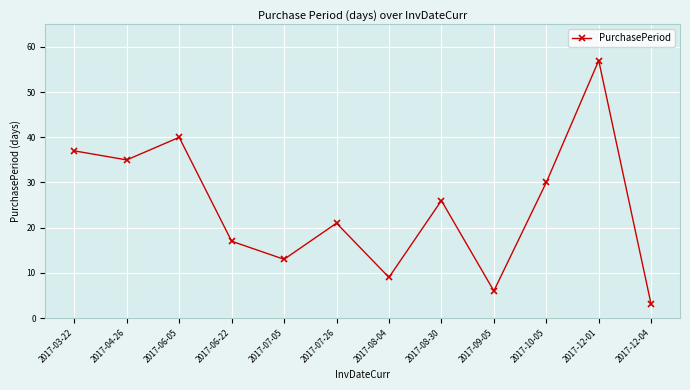

What is the difference between the maximum and second lowest values?

51